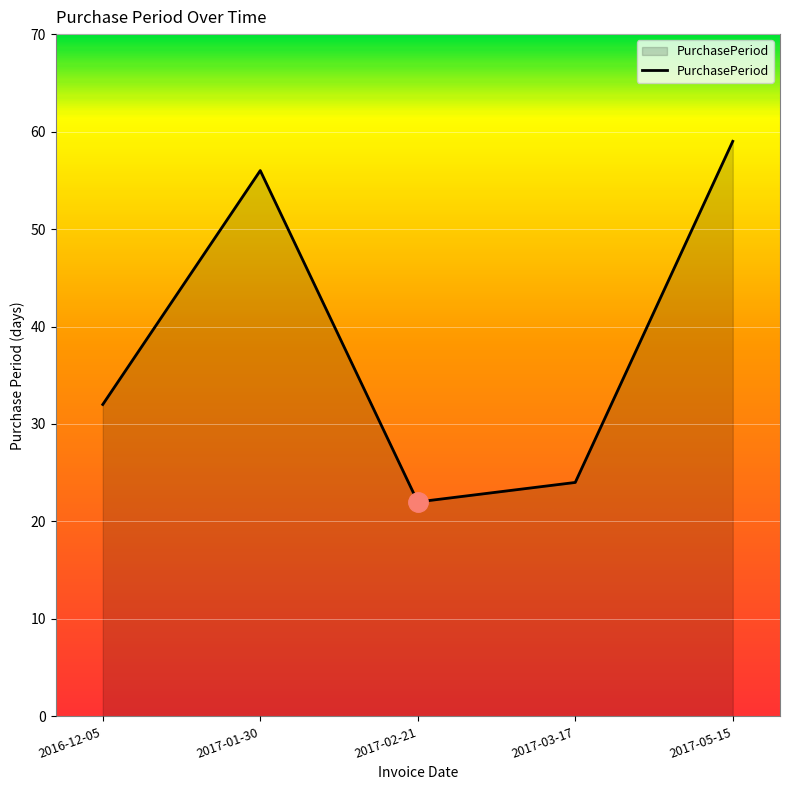

What is the approximate value at 2017-01-30, to the nearest 10?

60